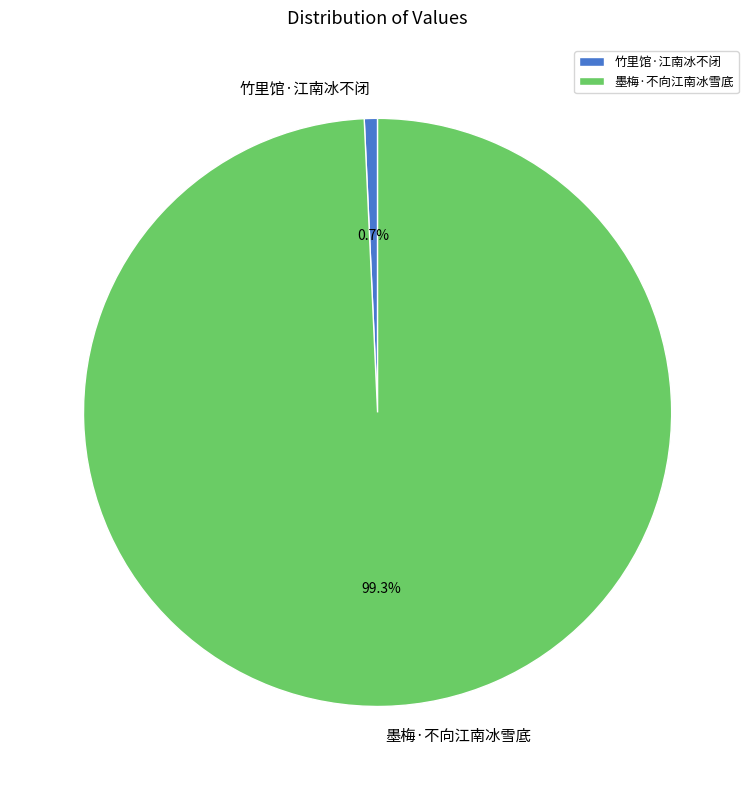

Which category accounts for the majority?

墨梅·不向江南冰雪底